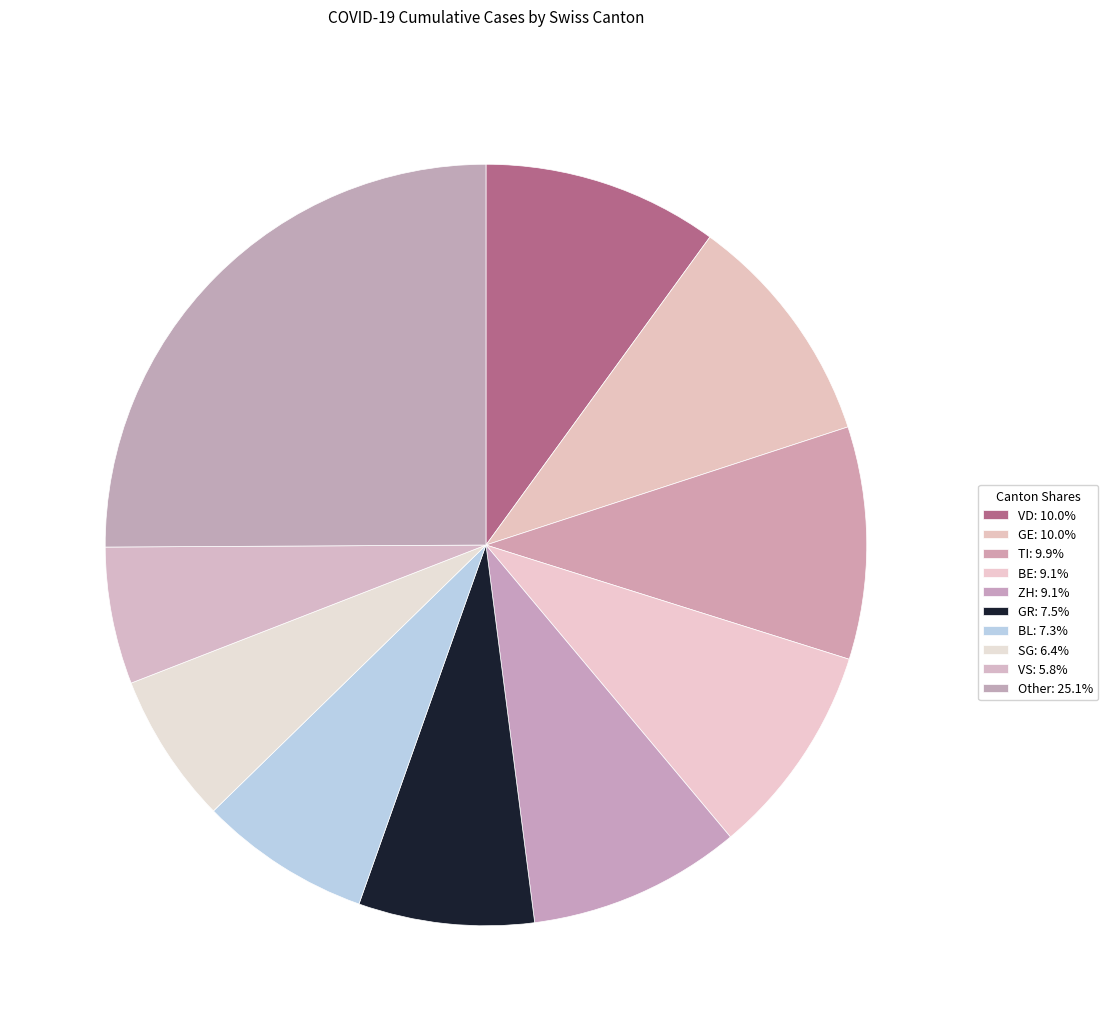

Count the number of slices in the pie.

10